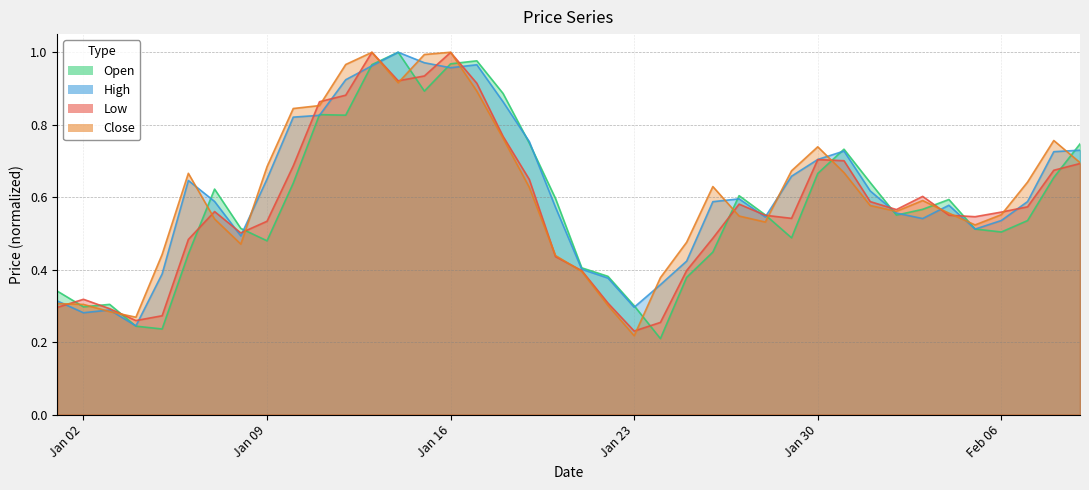

Reading right to left, extract all data points from this chart.

Open: 0.7	0.7	0.5	0.5	0.5	0.6	0.6	0.6	0.6	0.7	0.7	0.5	0.6	0.6	0.4	0.4	0.2	0.3	0.4	0.4	0.6	0.7	0.9	1.0	1.0	0.9	1.0	1.0	0.8	0.8	0.6	0.5	0.5	0.6	0.4	0.2	0.2	0.3	0.3	0.3
High: 0.7	0.7	0.6	0.5	0.5	0.6	0.5	0.6	0.6	0.7	0.7	0.7	0.5	0.6	0.6	0.4	0.4	0.3	0.4	0.4	0.6	0.8	0.9	1.0	1.0	1.0	1.0	1.0	0.9	0.8	0.8	0.7	0.5	0.6	0.6	0.4	0.2	0.3	0.3	0.3
Low: 0.7	0.7	0.6	0.6	0.5	0.6	0.6	0.6	0.6	0.7	0.7	0.5	0.6	0.6	0.5	0.4	0.3	0.2	0.3	0.4	0.4	0.6	0.8	0.9	1.0	0.9	0.9	1.0	0.9	0.9	0.7	0.5	0.5	0.6	0.5	0.3	0.3	0.3	0.3	0.3
Close: 0.7	0.8	0.6	0.6	0.5	0.6	0.6	0.6	0.6	0.7	0.7	0.7	0.5	0.5	0.6	0.5	0.4	0.2	0.3	0.4	0.4	0.6	0.8	0.9	1.0	1.0	0.9	1.0	1.0	0.9	0.8	0.7	0.5	0.5	0.7	0.4	0.3	0.3	0.3	0.3